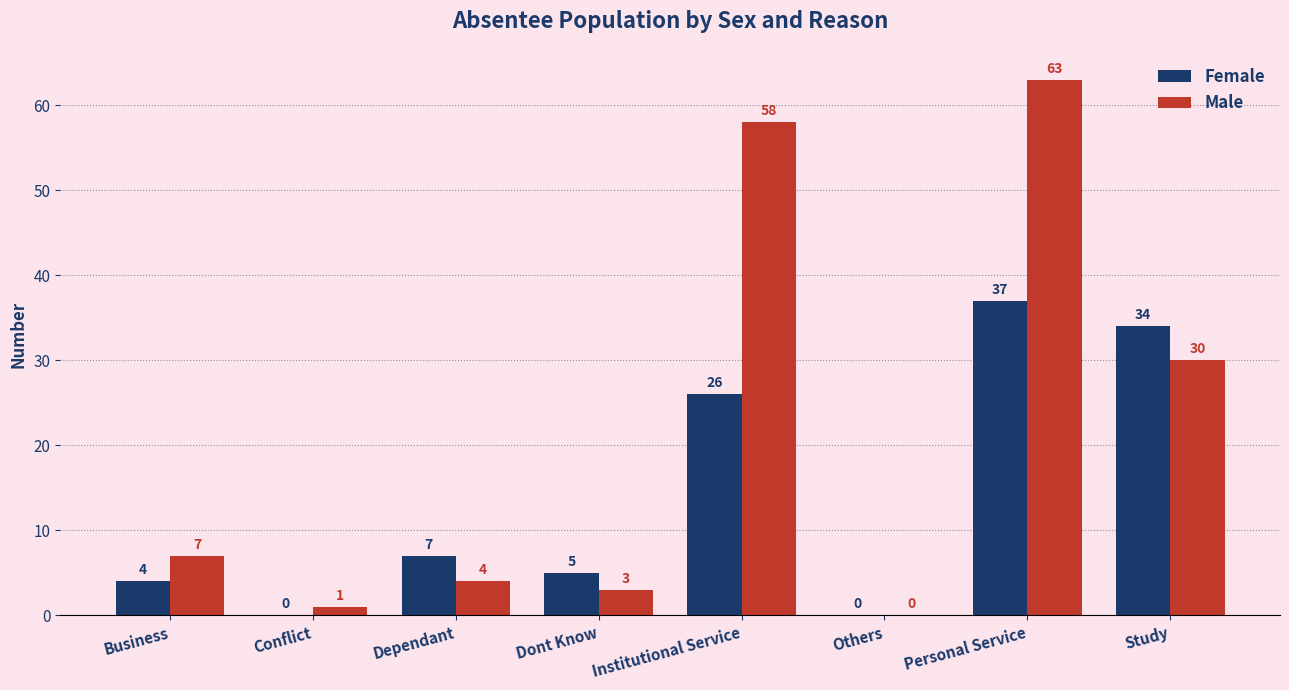

How many series are shown in this chart?

2